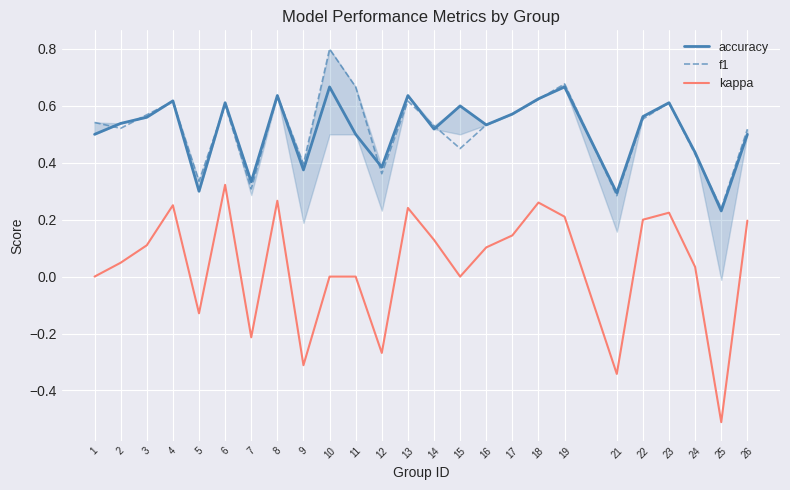

The value of kappa at 4 is 0.1. True or false?

False